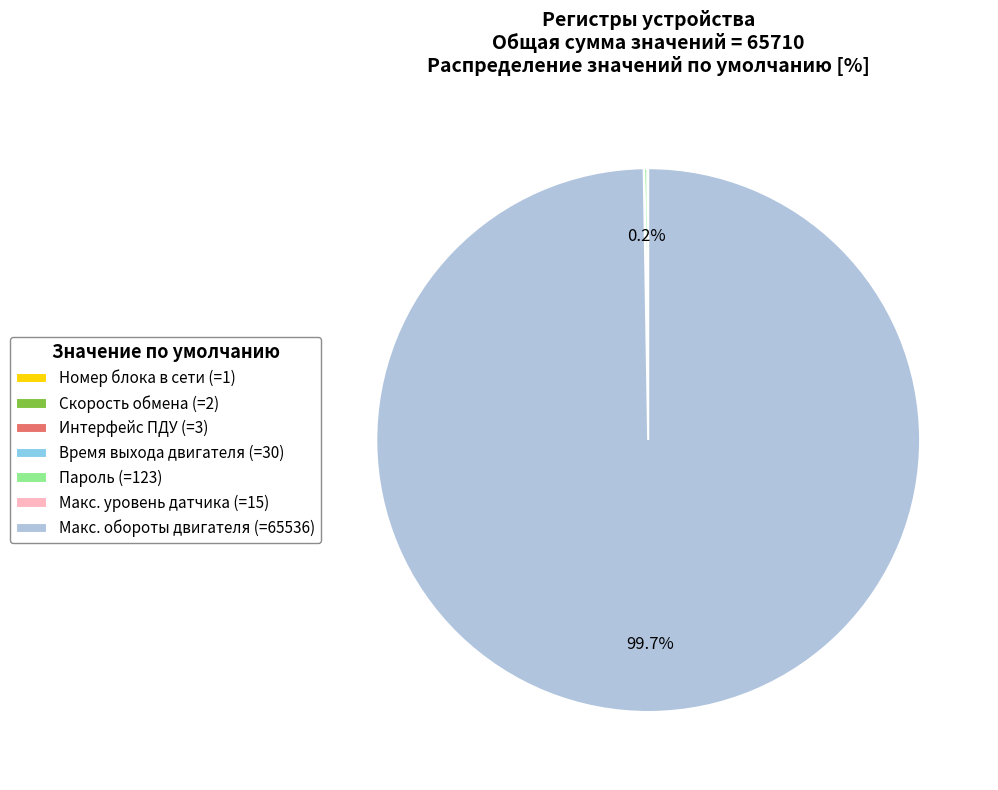

Is there any slice that represents more than half of the pie?

Yes